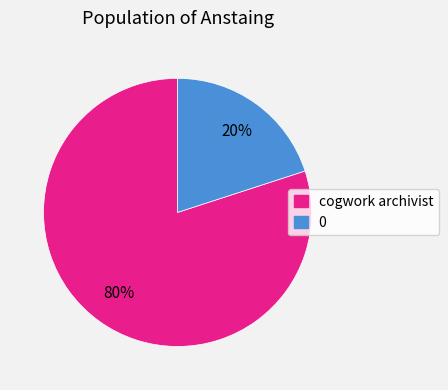

Rank the categories by value from highest to lowest.

cogwork archivist, 0